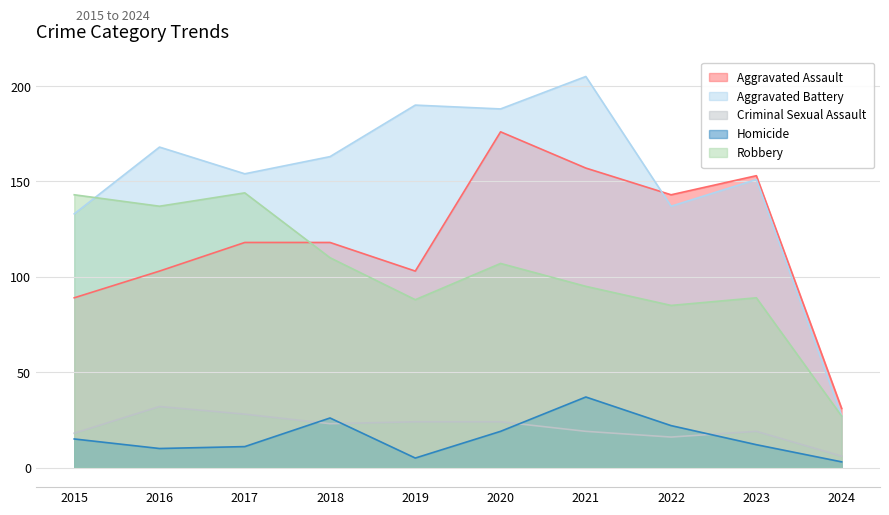

What is the value of the Criminal Sexual Assault point at the 6th from the left?

24